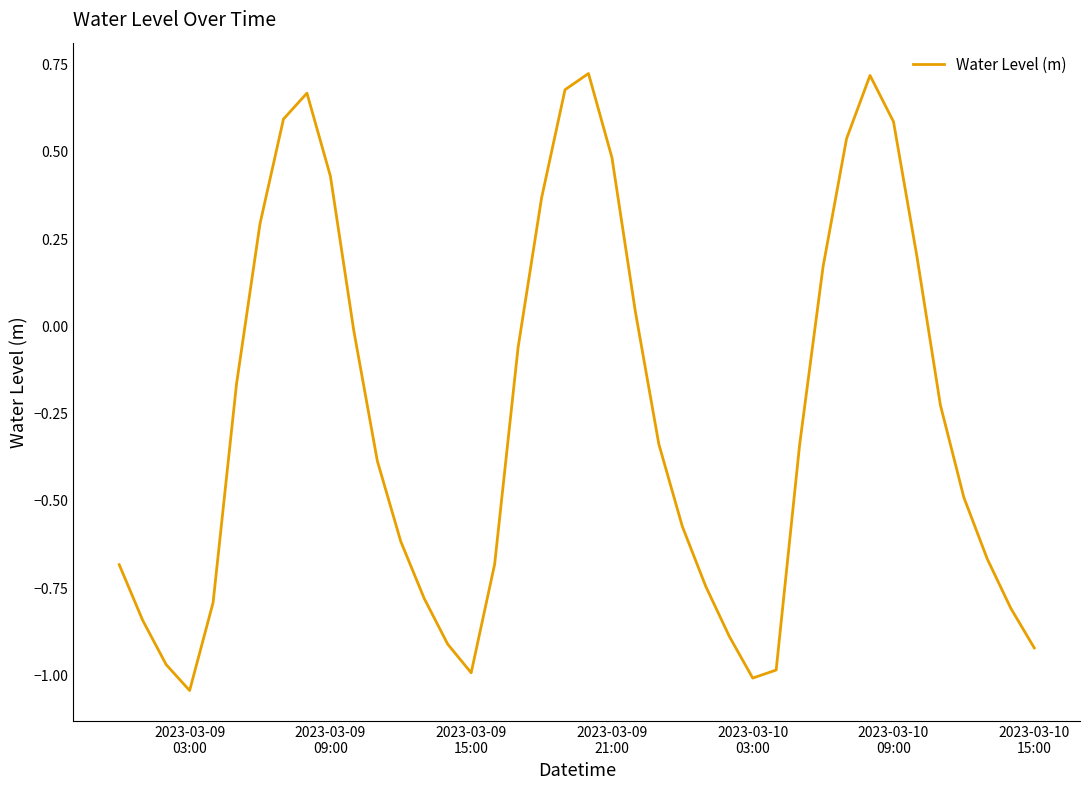

True or false: the data has more than 1 interior local peaks.

True